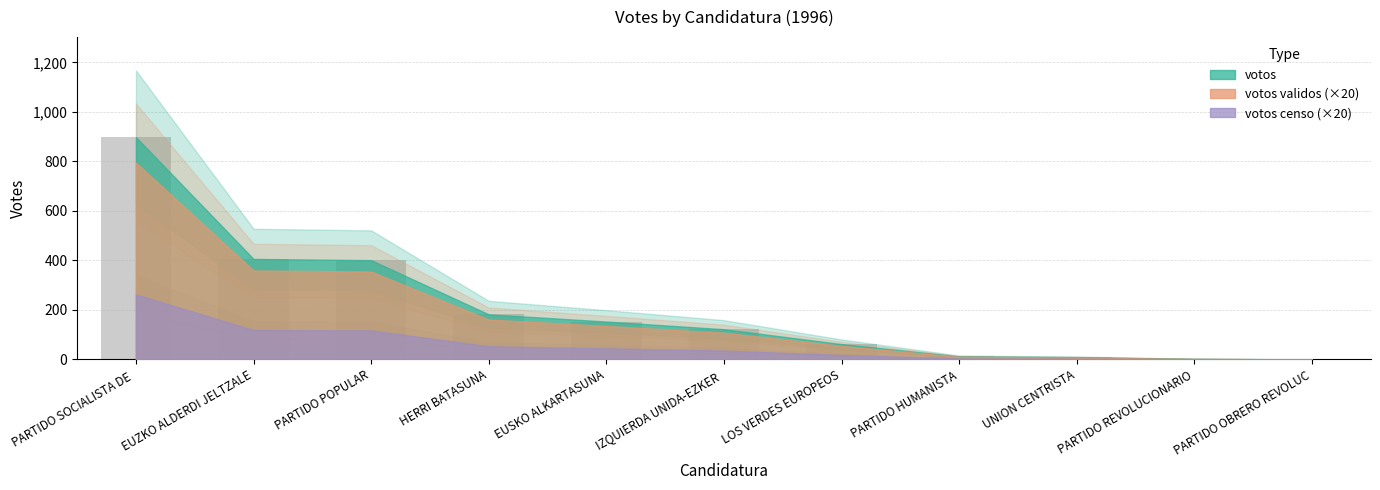

What is the sum of all values?

2247